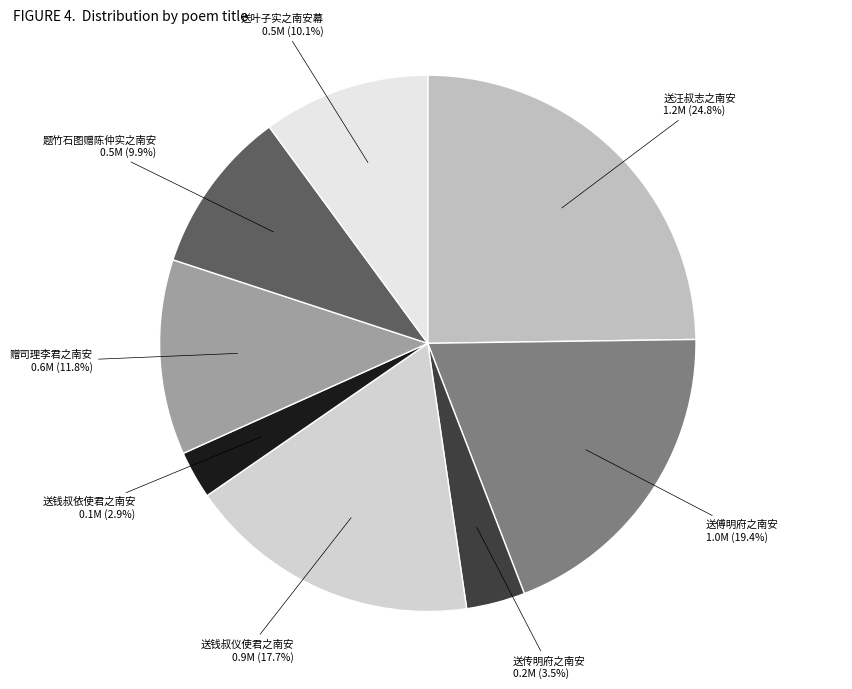

What percentage is the 送傅明府之南安 slice, to the nearest percent?

19%